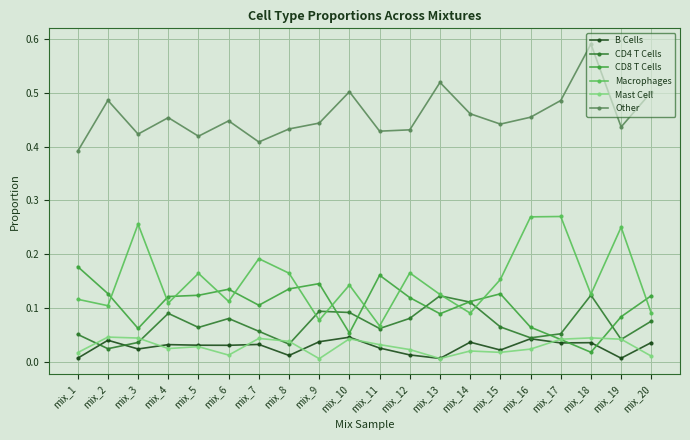

Which series has the widest spread of values?

Macrophages